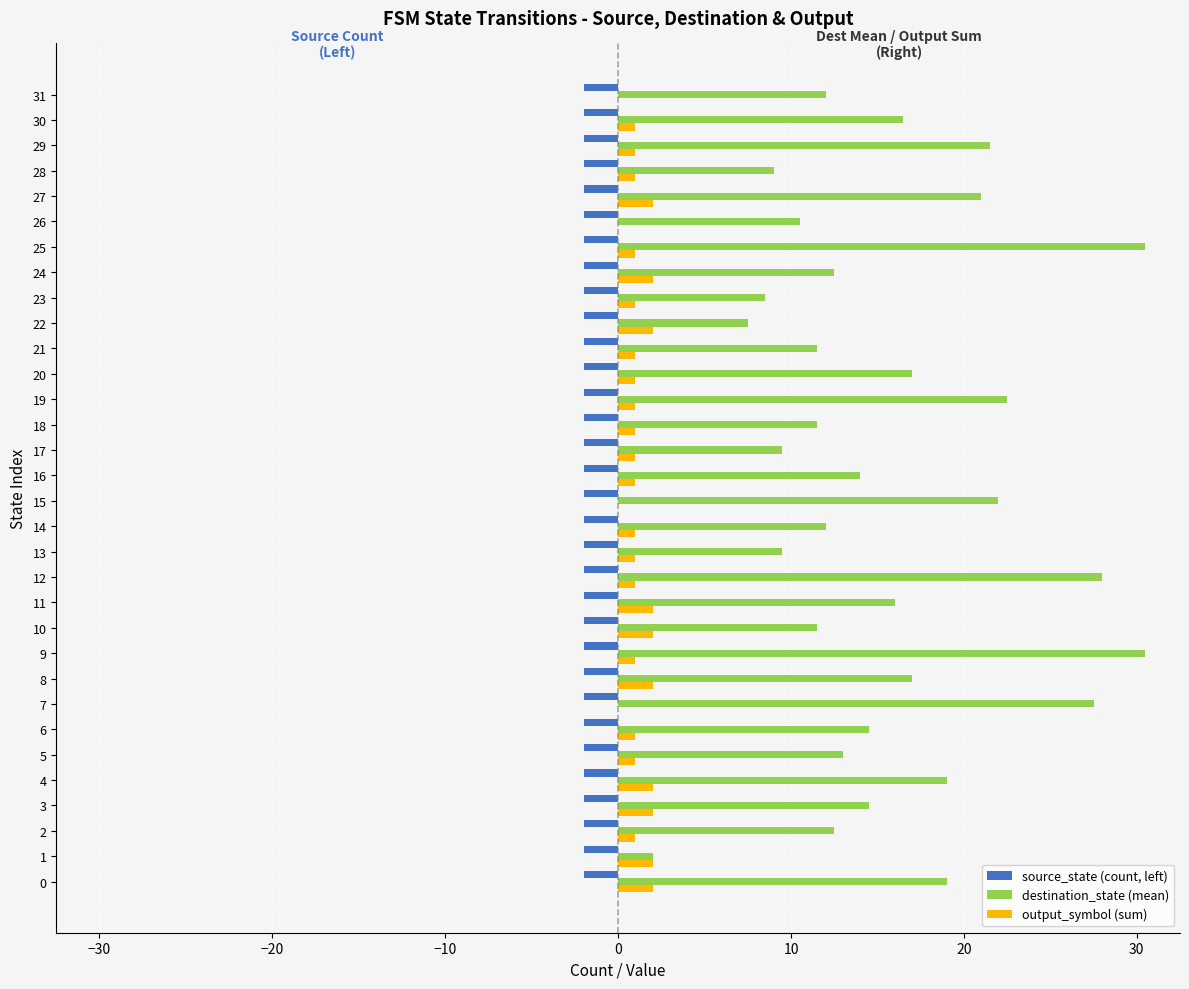

What is the sum of all source_state (count, left) values?

-64.0